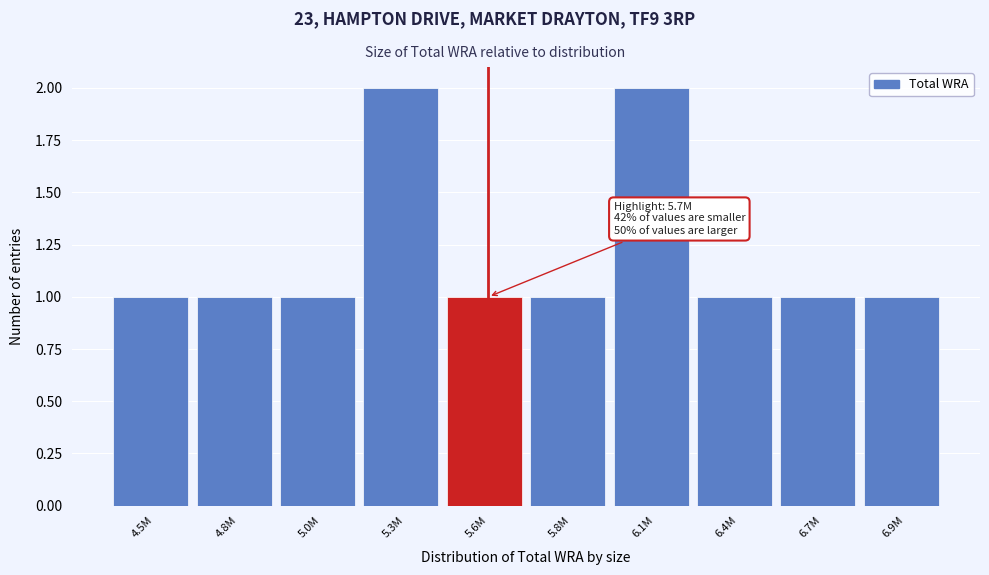

Reading left to right, transcribe all the data shown in this chart.

1	1	1	2	1	1	2	1	1	1